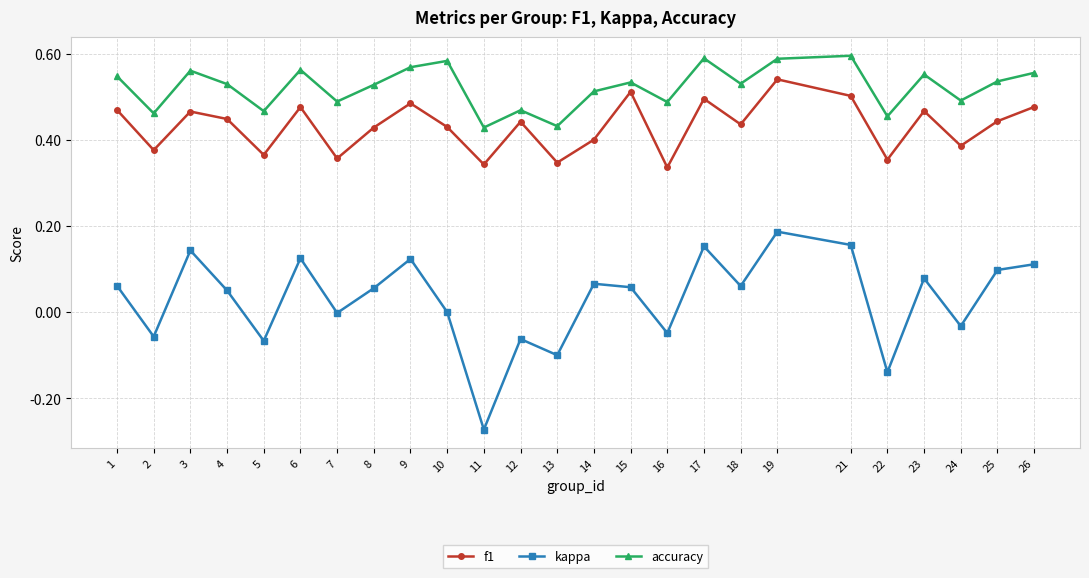

What is the sum of all accuracy values?

13.1